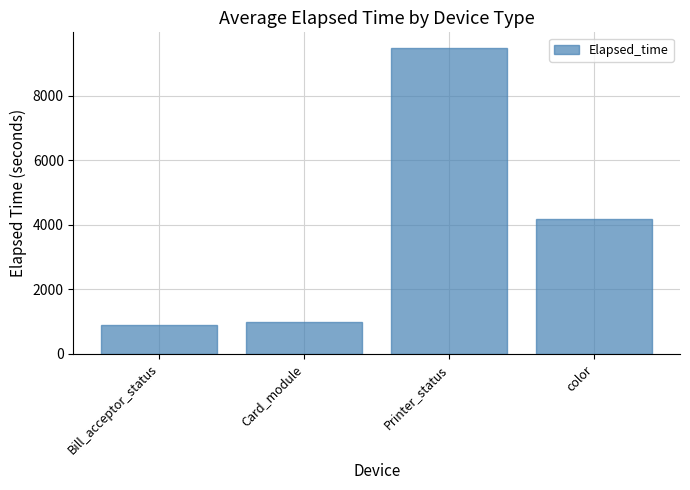

What is the ratio of the value at Card_module to the value at Bill_acceptor_status?

1.1